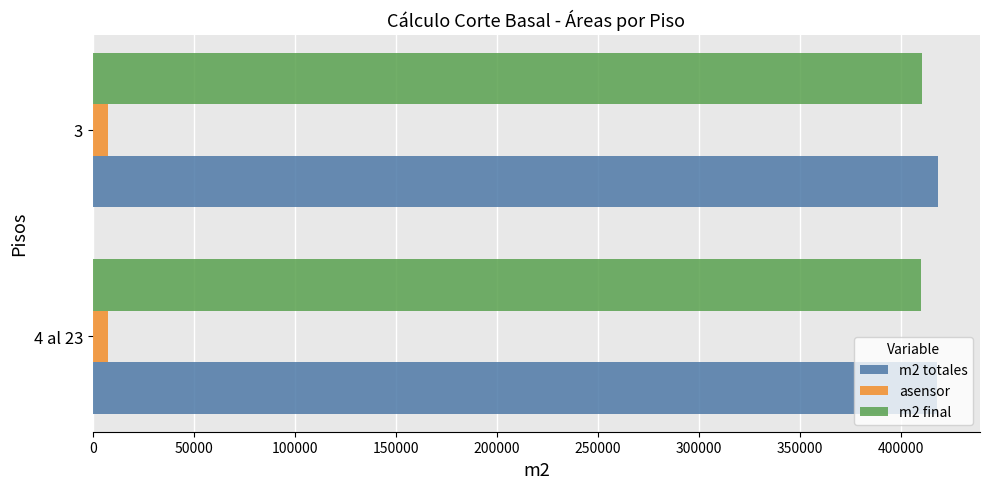

The value of m2 totales at 4 al 23 is 417847. True or false?

True